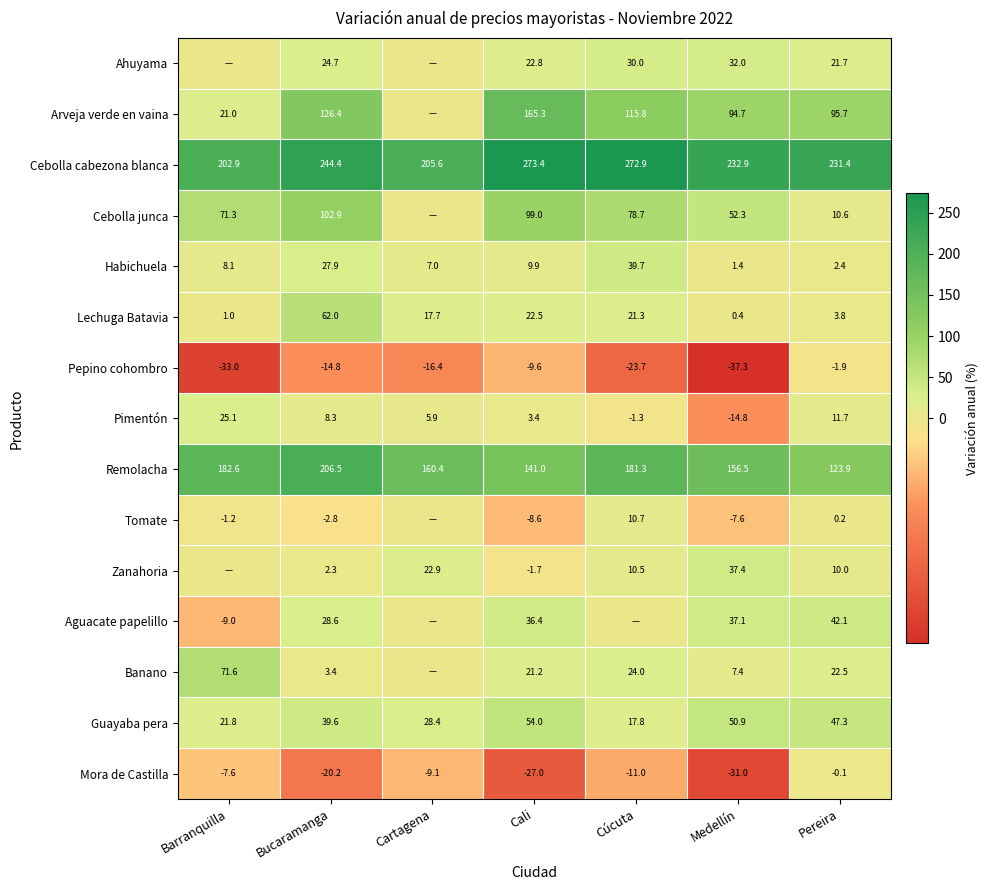

What is the average value of the Pimentón series?

5.5